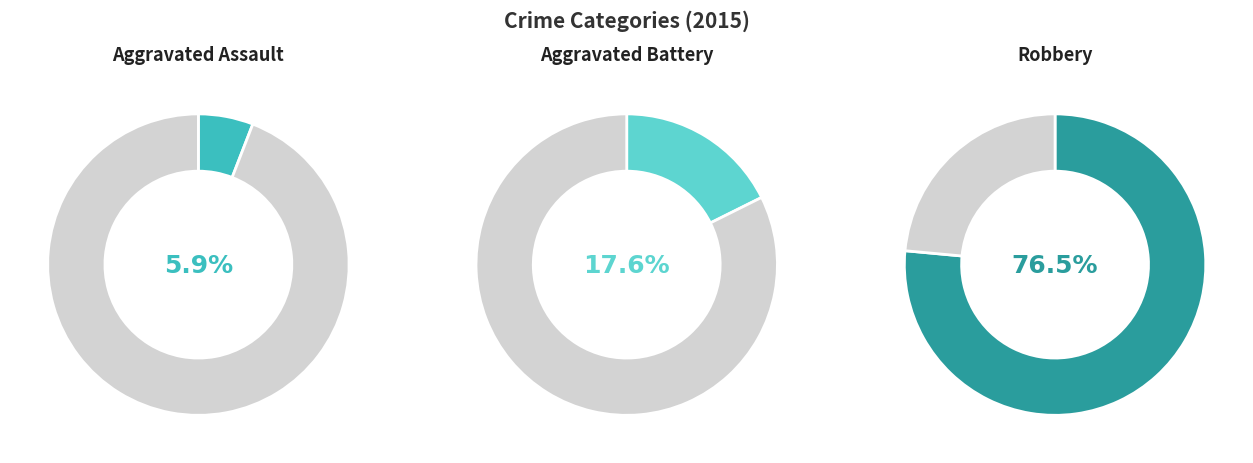

Rank the categories by value from highest to lowest.

Robbery, Aggravated Battery, Aggravated Assault